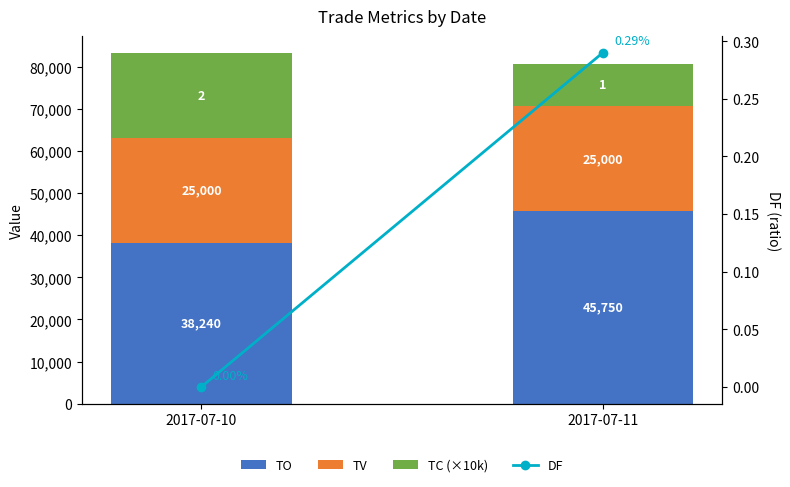

Does the chart contain stacked bars?

No